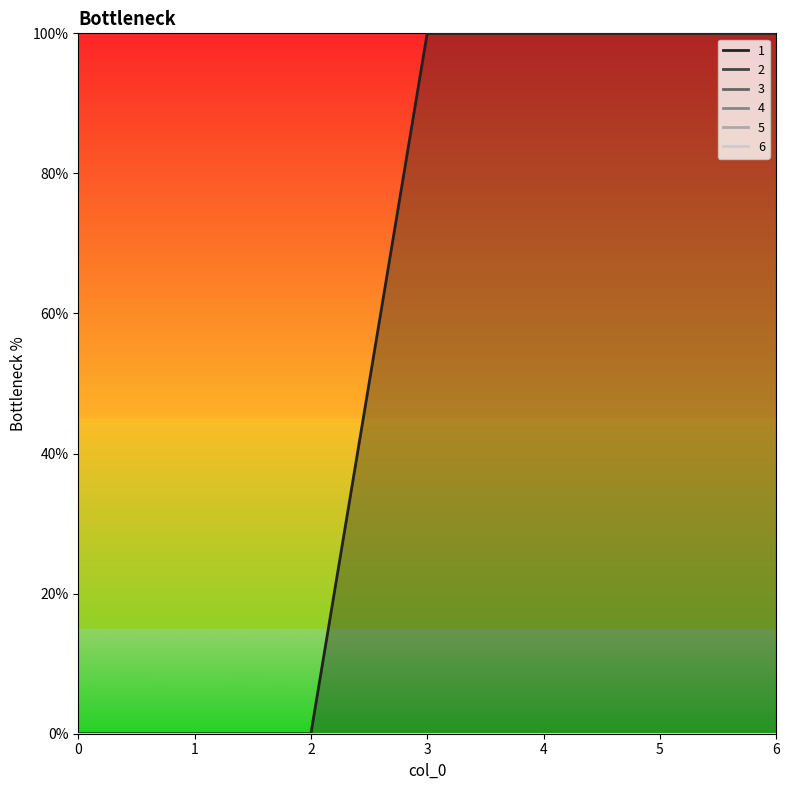

Reading left to right, extract all data points from this chart.

1: 0=0	1=0	2=0	3=100	4=100	5=100	6=100
2: 0=0	1=0	2=0	3=0	4=0	5=0	6=0
3: 0=0	1=0	2=0	3=0	4=0	5=0	6=0
4: 0=0	1=0	2=0	3=0	4=0	5=0	6=0
5: 0=0	1=0	2=0	3=0	4=0	5=0	6=0
6: 0=0	1=0	2=0	3=0	4=0	5=0	6=0